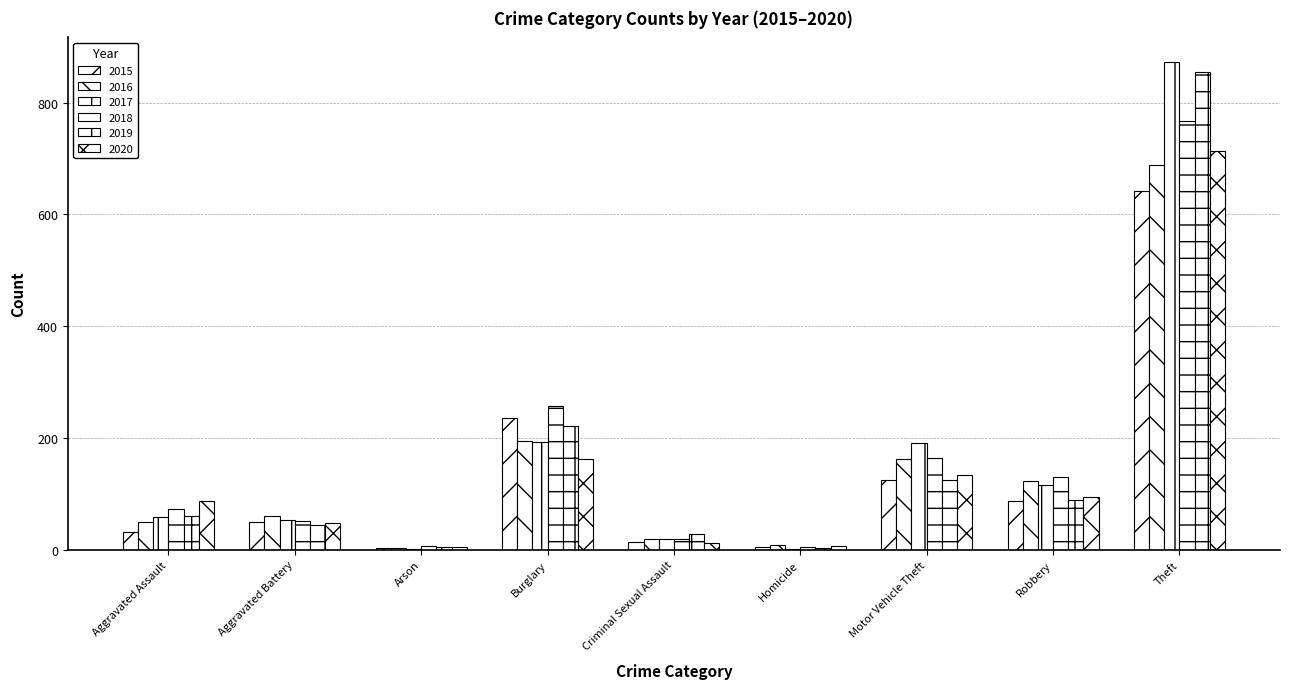

List the labels in order of 2020 value, largest first.

Theft, Burglary, Motor Vehicle Theft, Robbery, Aggravated Assault, Aggravated Battery, Criminal Sexual Assault, Homicide, Arson